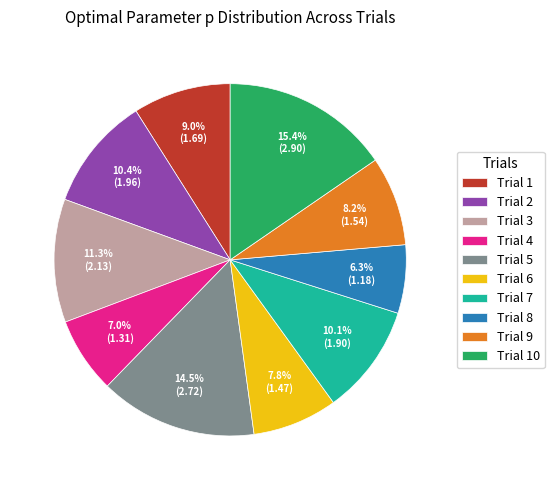

Count the number of slices in the pie.

10